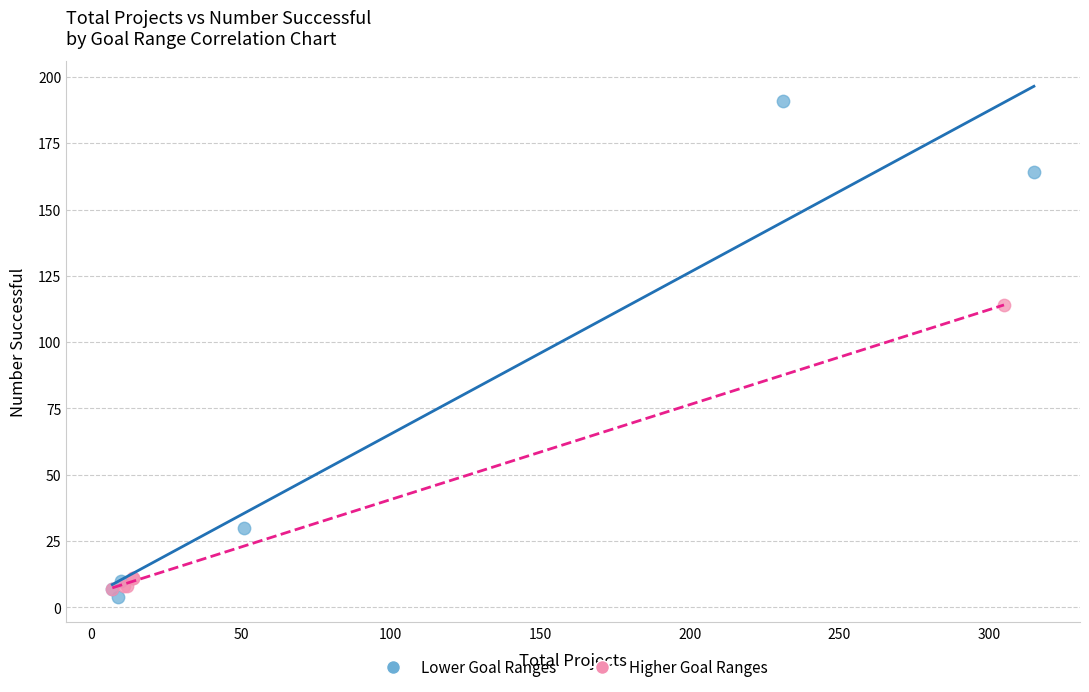

Which series has the largest Y range (max minus min)?

Lower Goal Ranges